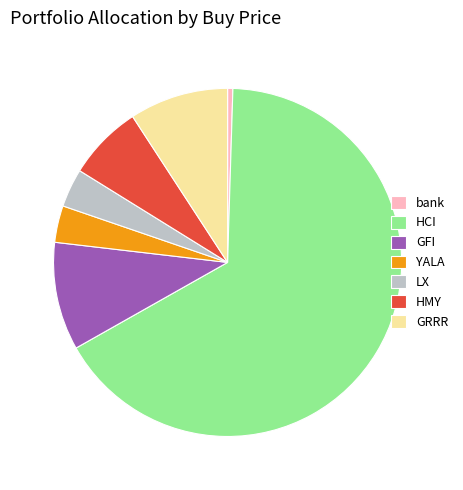

Is HCI the majority of the pie?

Yes